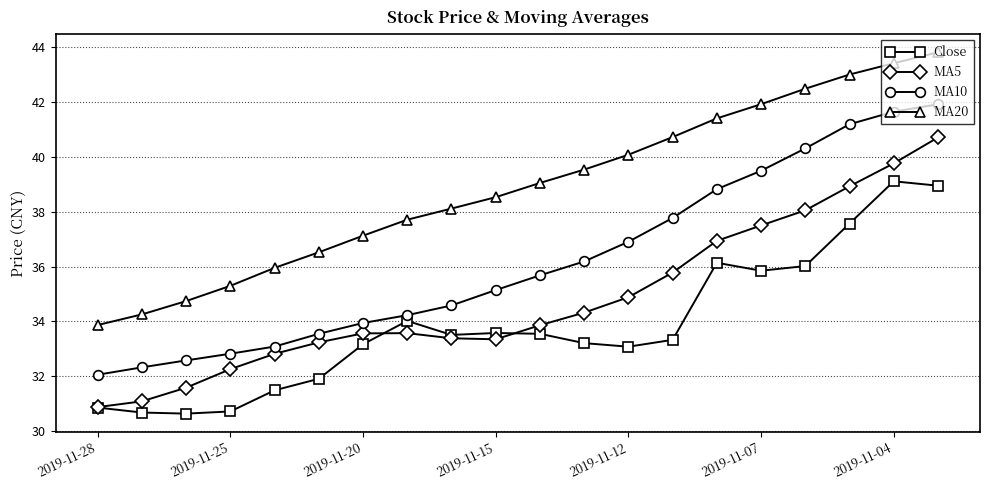

True or false: Close has more than 0 interior local peaks.

True